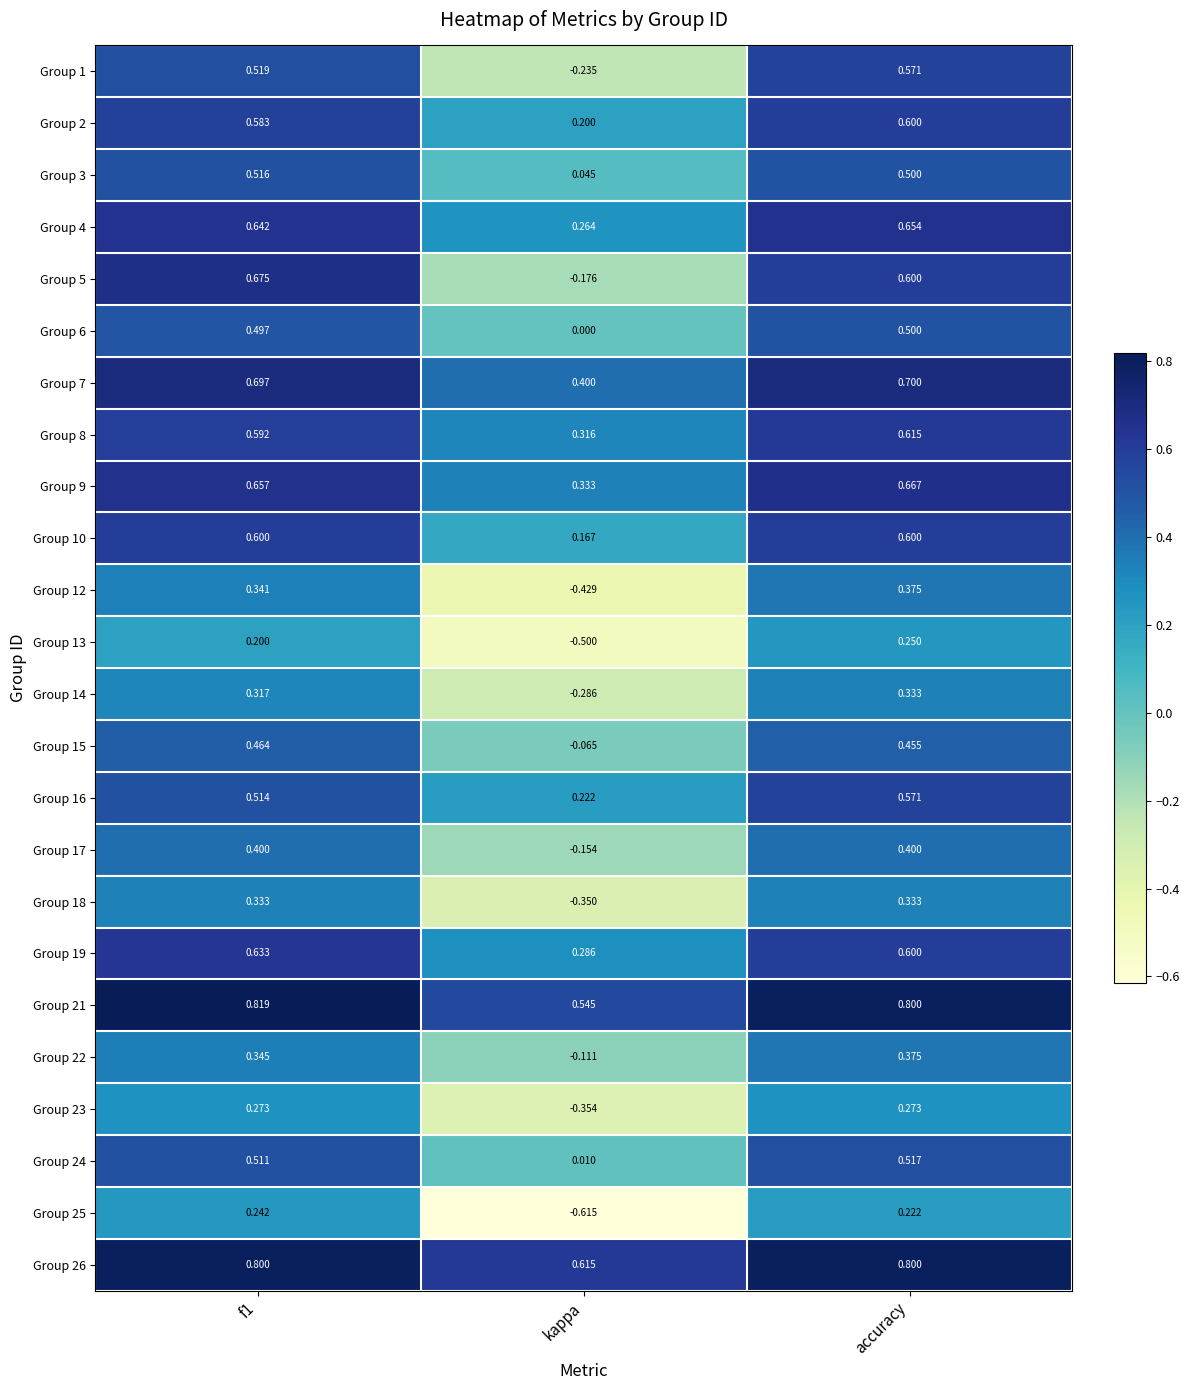

Where is Group 9 nearest to the value 0?

kappa